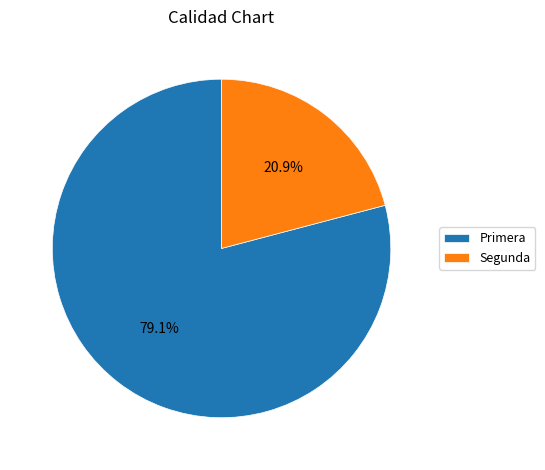

Approximately how many times larger is the value at Segunda compared to Primera?

0.3